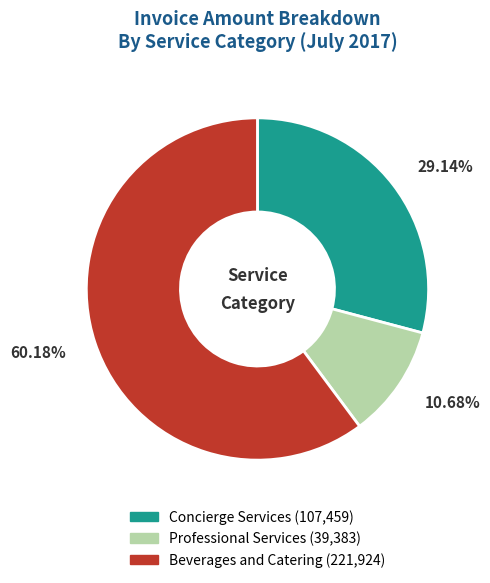

What portion of the pie excludes Professional Services?

89.3%